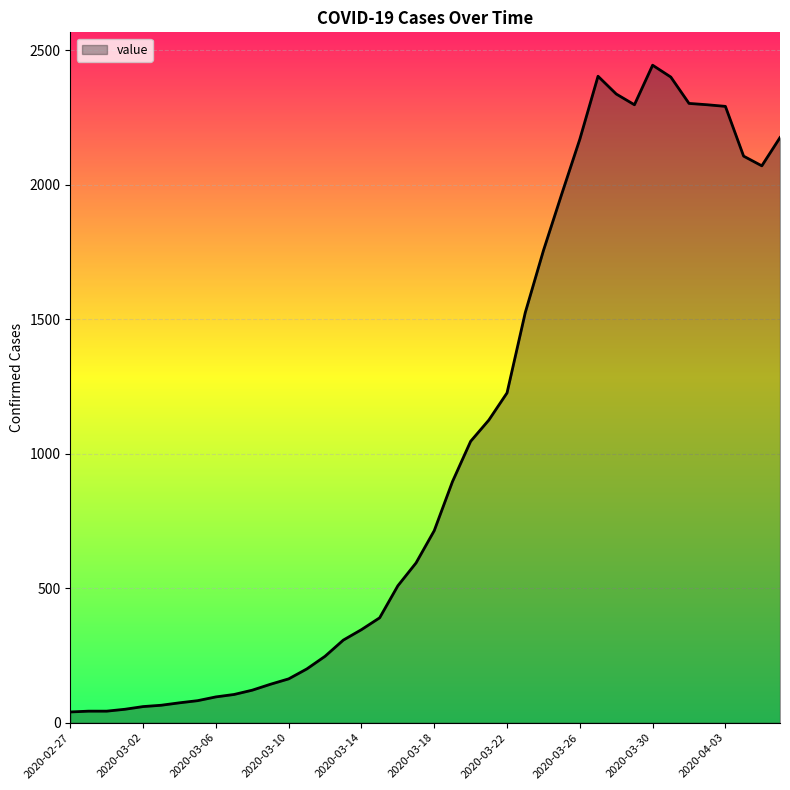

What is the greatest value displayed?

2444